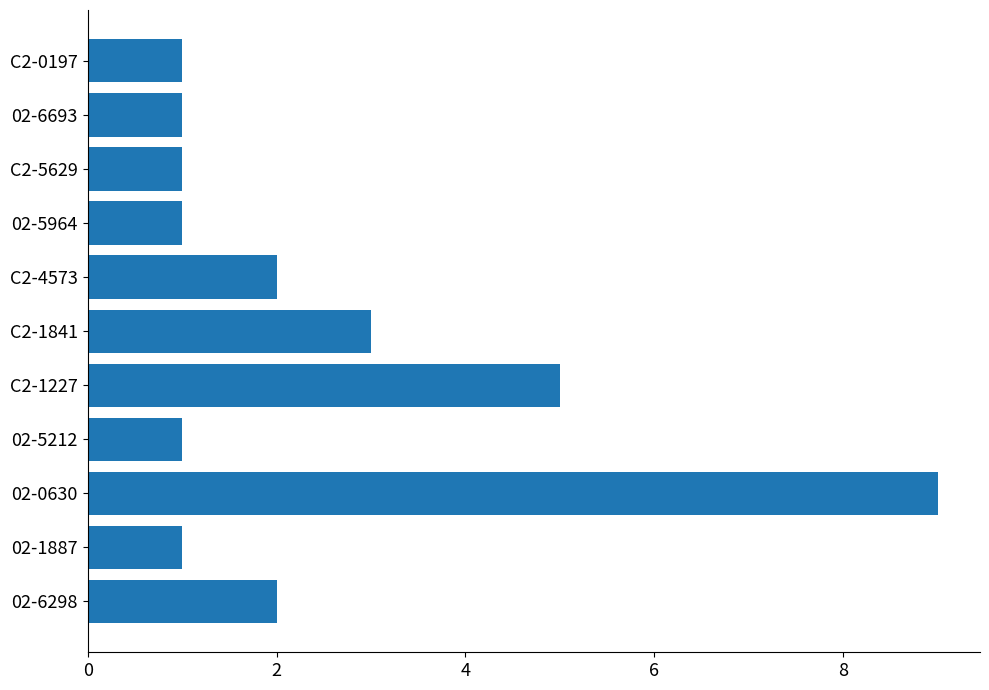

What is the change in value from 02-1887 to C2-1841?

+2